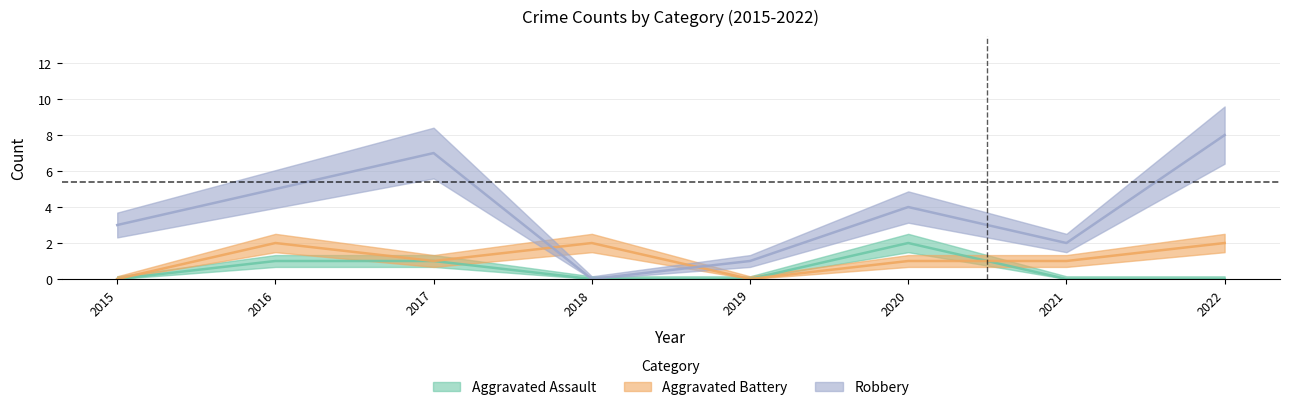

How many data points in Aggravated Assault are above 0?

3